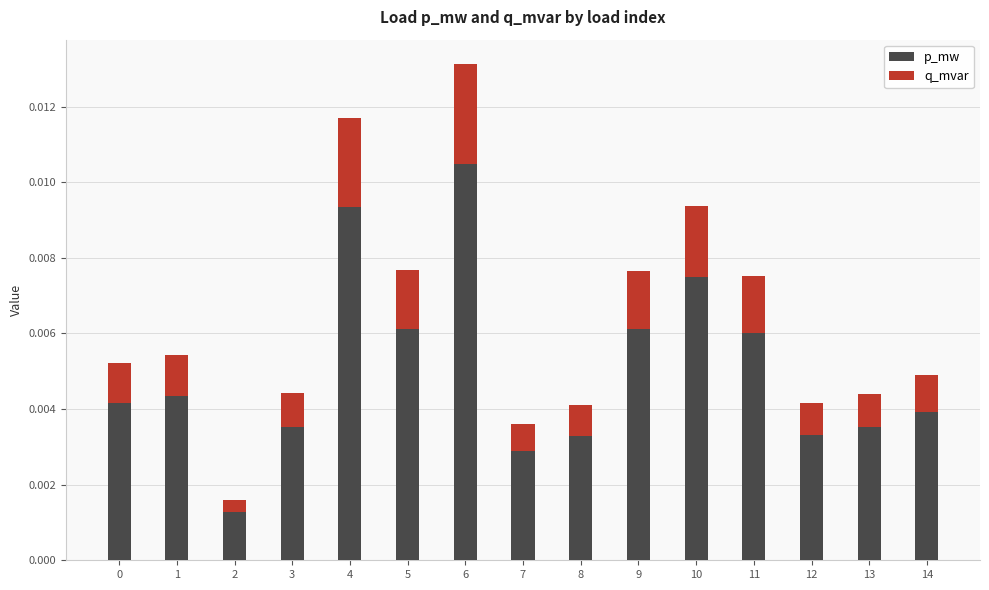

At which label does p_mw reach its peak?

6